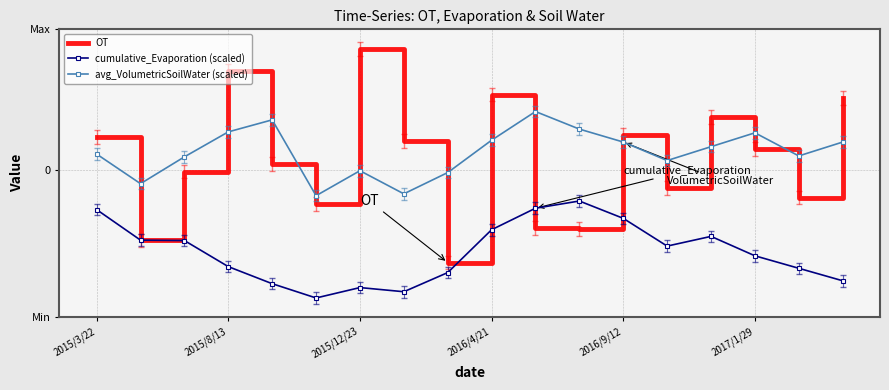

What are all the series names shown in the legend?

OT, cumulative_Evaporation (scaled), avg_VolumetricSoilWater (scaled)